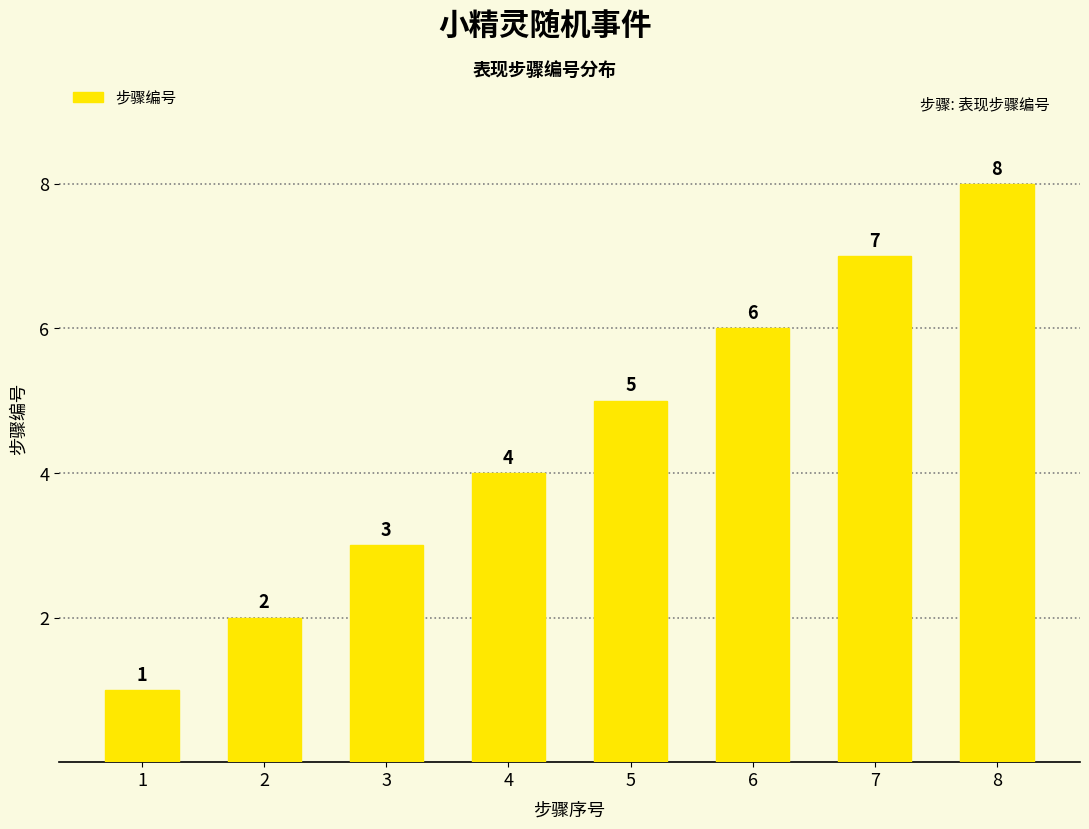

Which has a higher value, 6 or 2?

6